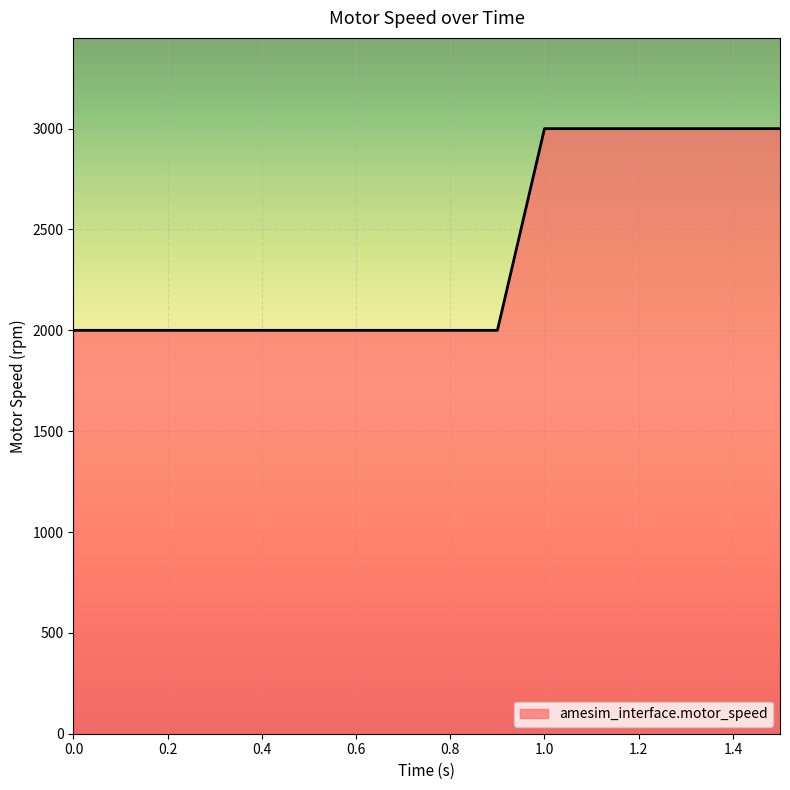

What is the minimum value shown in the chart?

2000